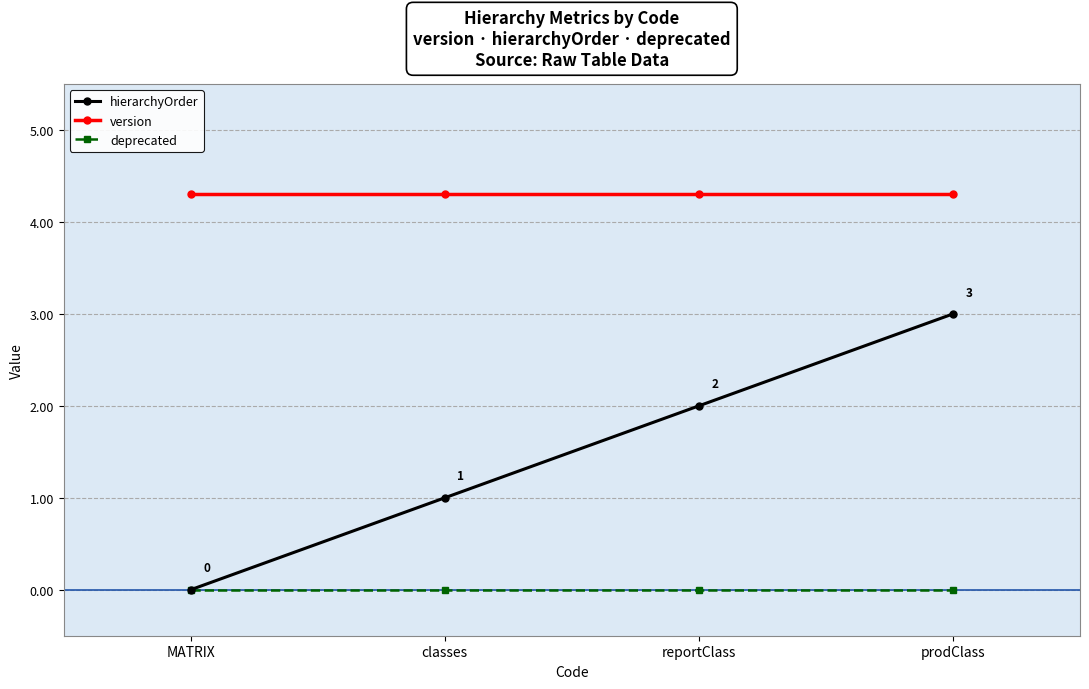

Reading right to left, transcribe all the data shown in this chart.

hierarchyOrder: 3.0	2.0	1.0	0.0
version: 4.3	4.3	4.3	4.3
deprecated: 0.0	0.0	0.0	0.0